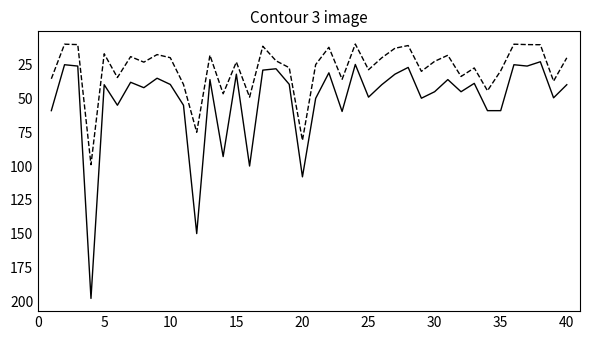

What is the smallest value displayed?

9.7